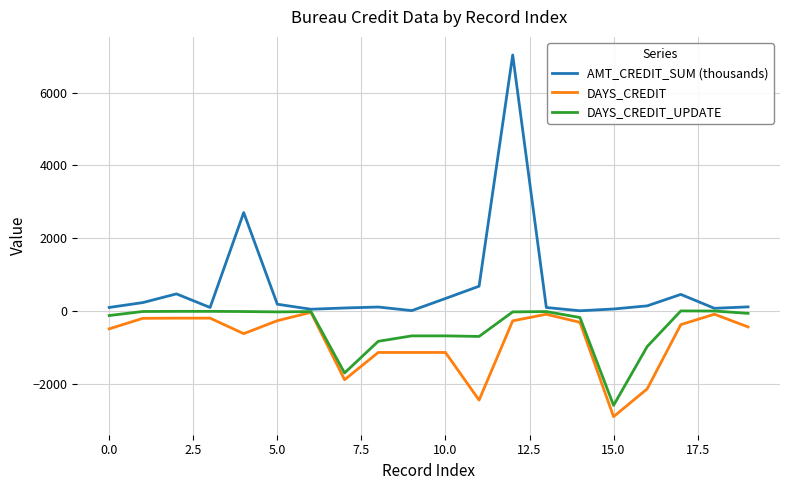

Which series has the largest total across all categories?

AMT_CREDIT_SUM (thousands)